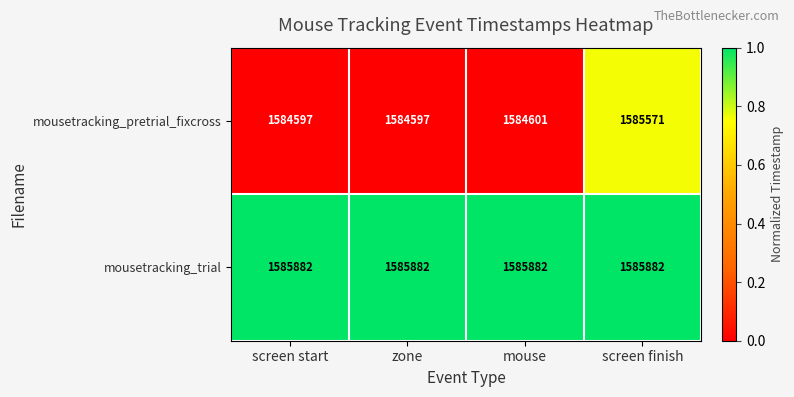

Count the number of categories in the chart.

4